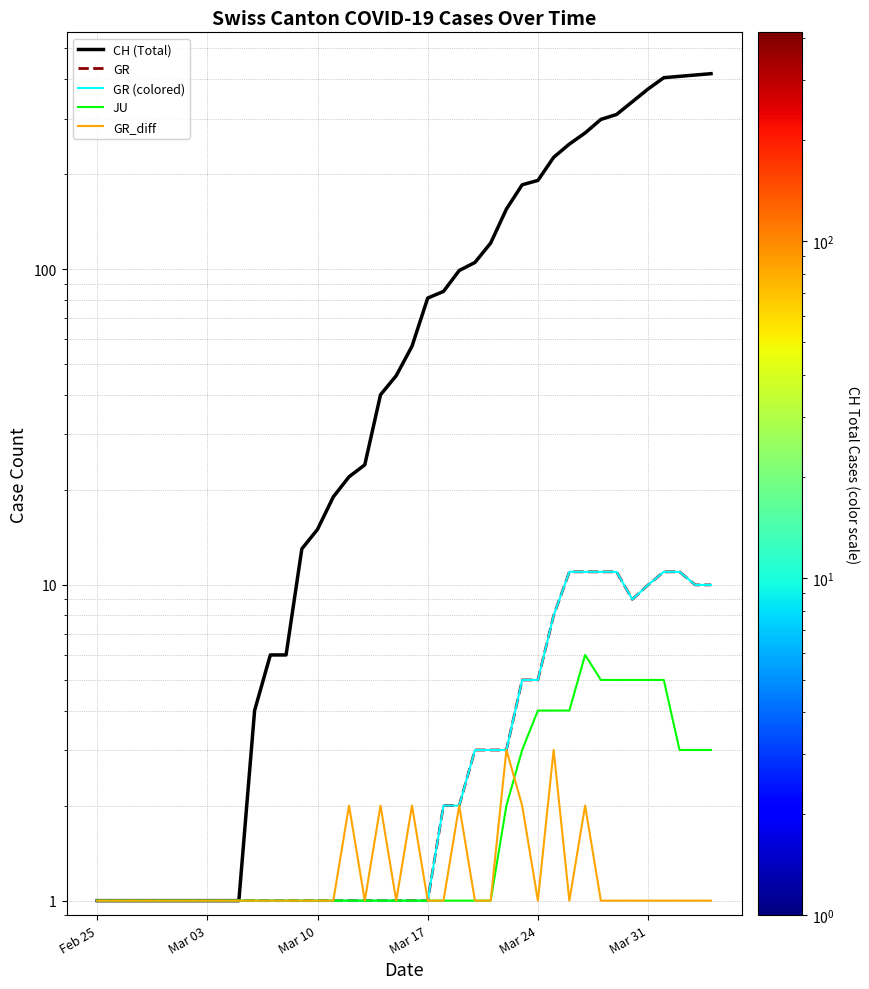

What is the value of the GR_diff point at the 25th from the left?

1